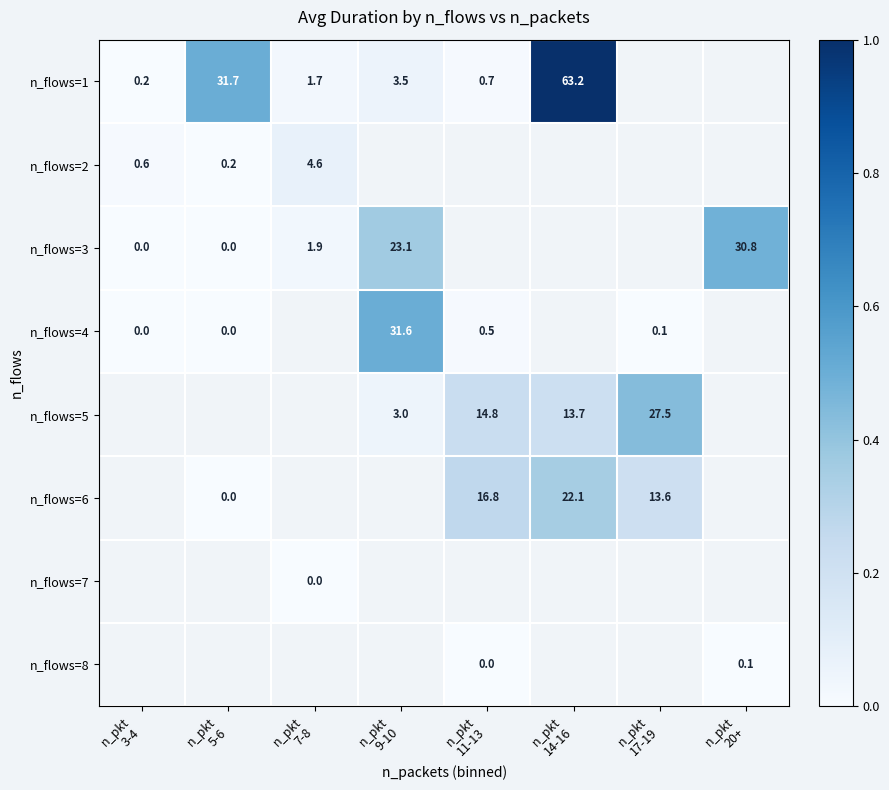

True or false: n_flows=1 has a value of 0.8 at n_pkt 5-6.

False